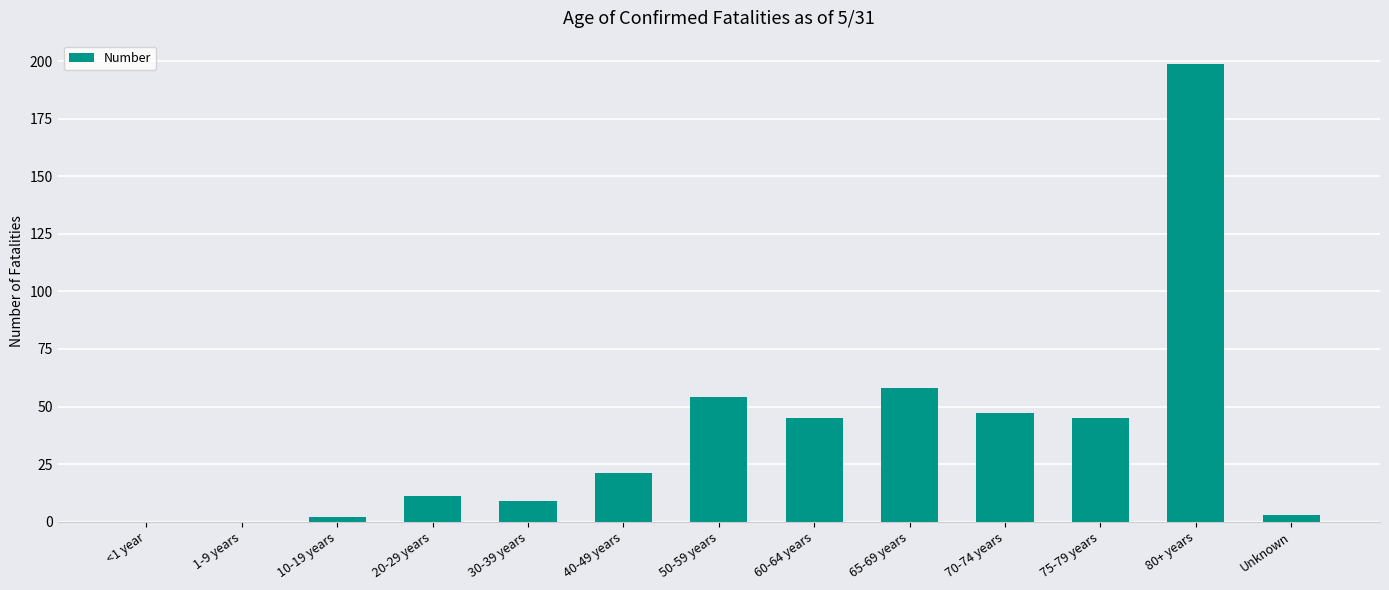

The value at 80+ years is 322. True or false?

False